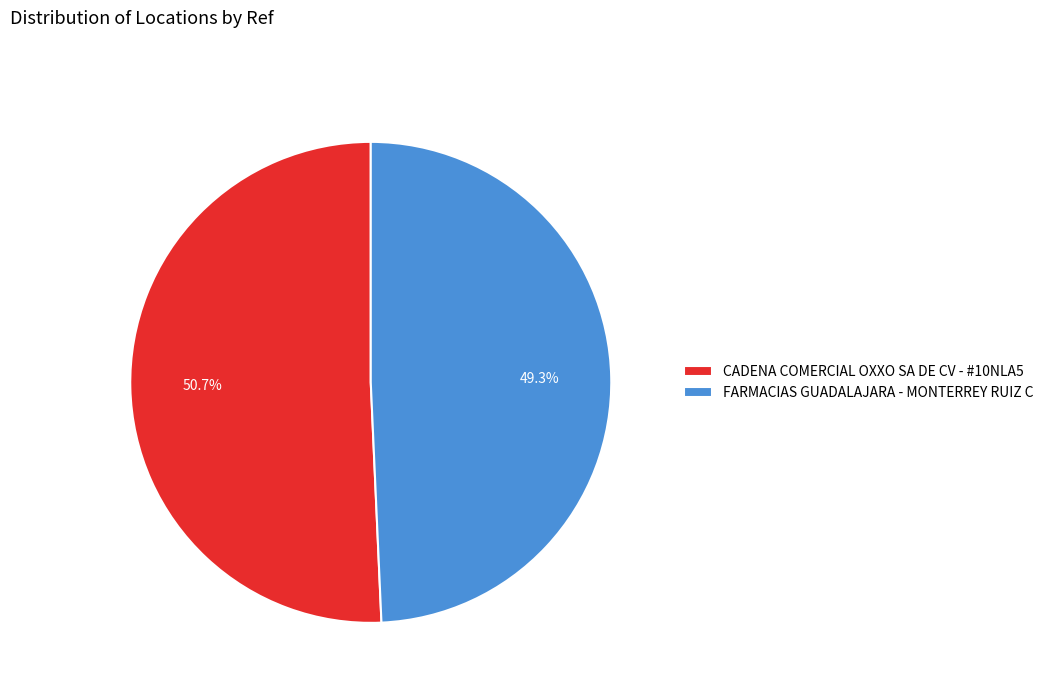

Between FARMACIAS GUADALAJARA - MONTERREY RUIZ C and CADENA COMERCIAL OXXO SA DE CV - #10NLA5, which is larger?

CADENA COMERCIAL OXXO SA DE CV - #10NLA5